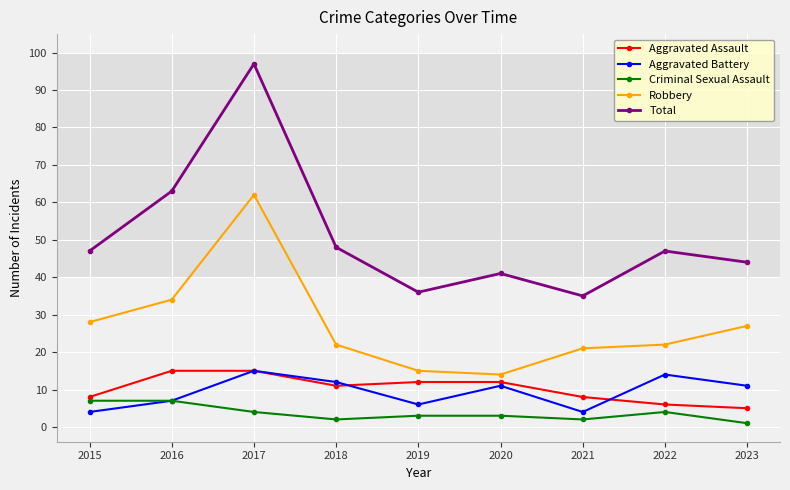

Where is the first local maximum for Aggravated Battery?

2017